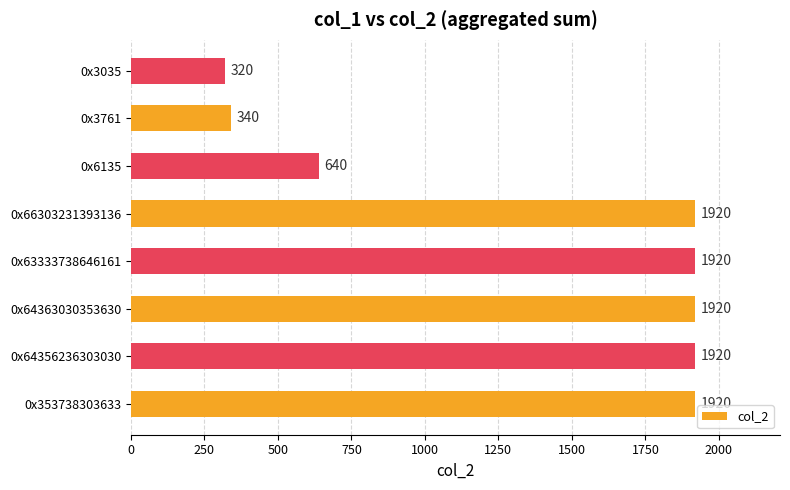

What is the smallest value displayed?

320